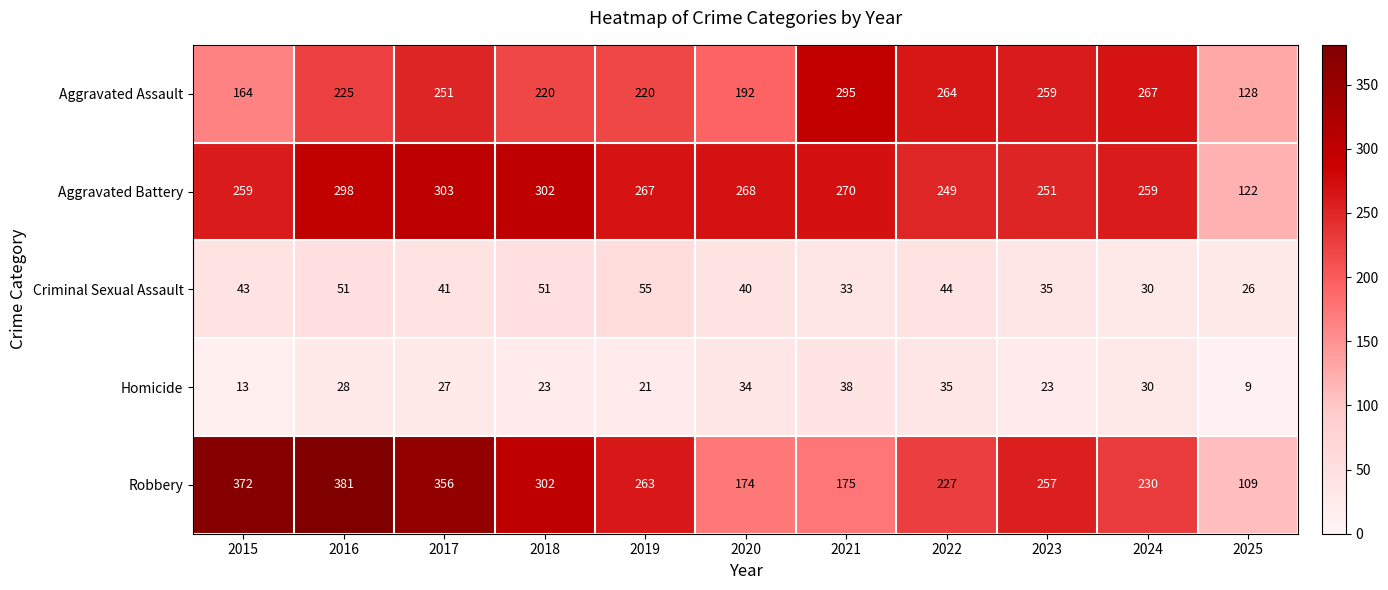

Read the Criminal Sexual Assault value at 2022.

44